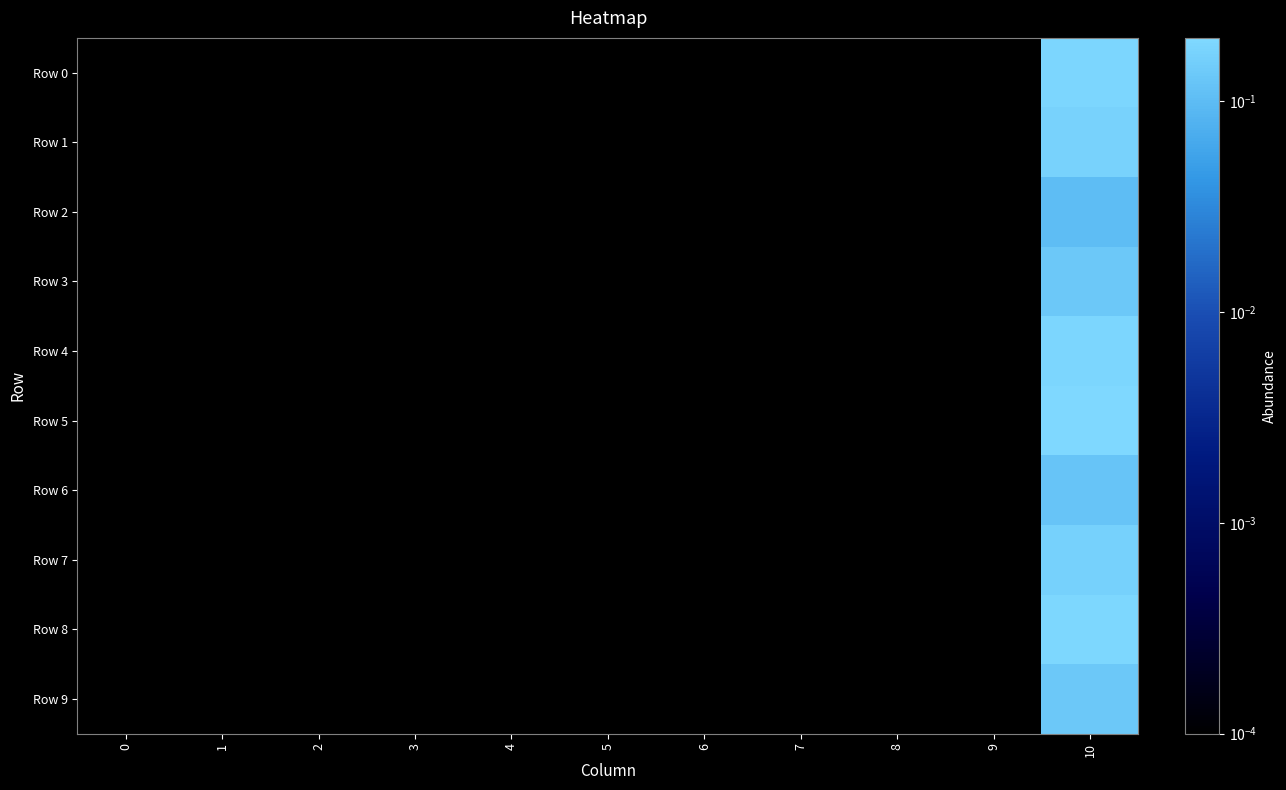

List the series in order of their peak value, lowest first.

Row 2, Row 6, Row 3, Row 9, Row 7, Row 1, Row 4, Row 0, Row 8, Row 5